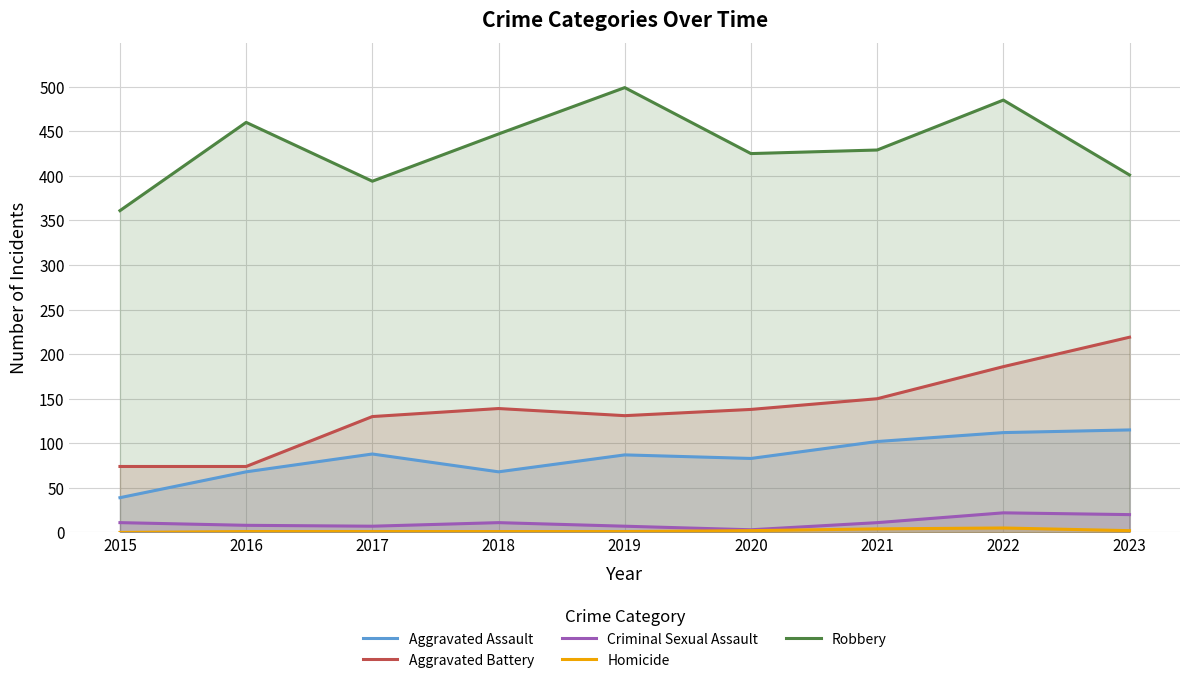

Is it true that Aggravated Assault equals 137 at 2019?

False